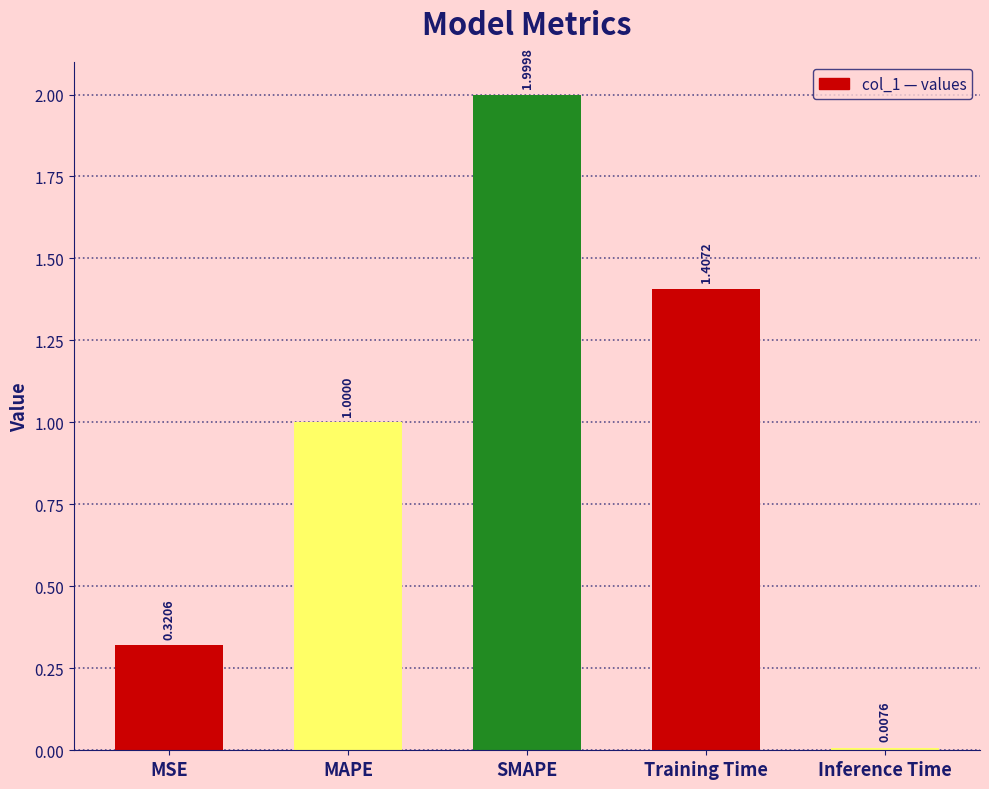

At which label is the value closest to 1?

MAPE